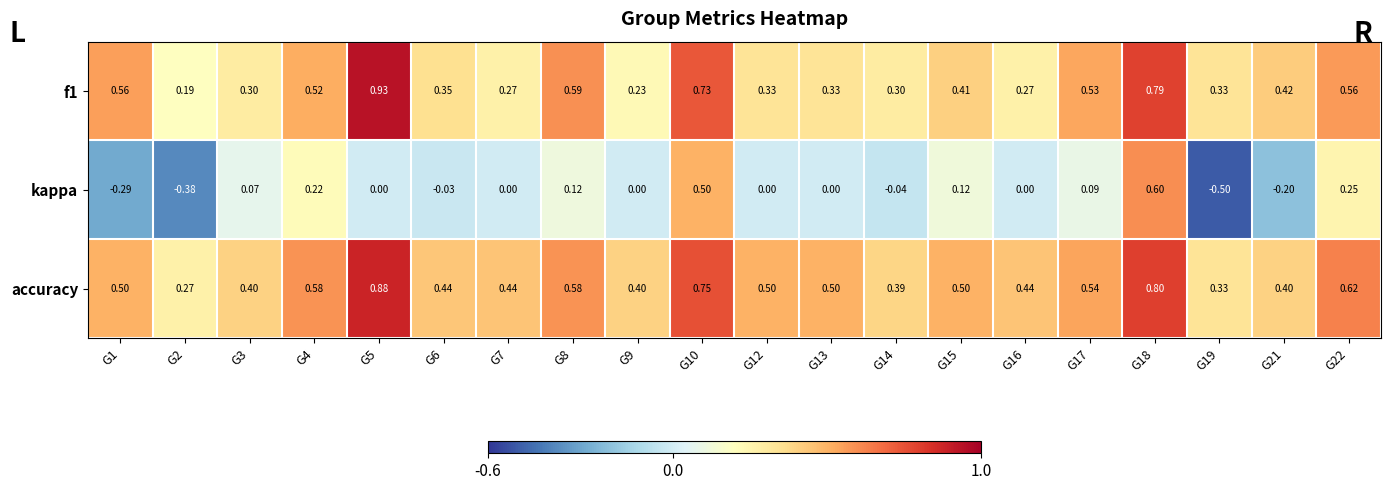

Which series has the widest spread of values?

kappa